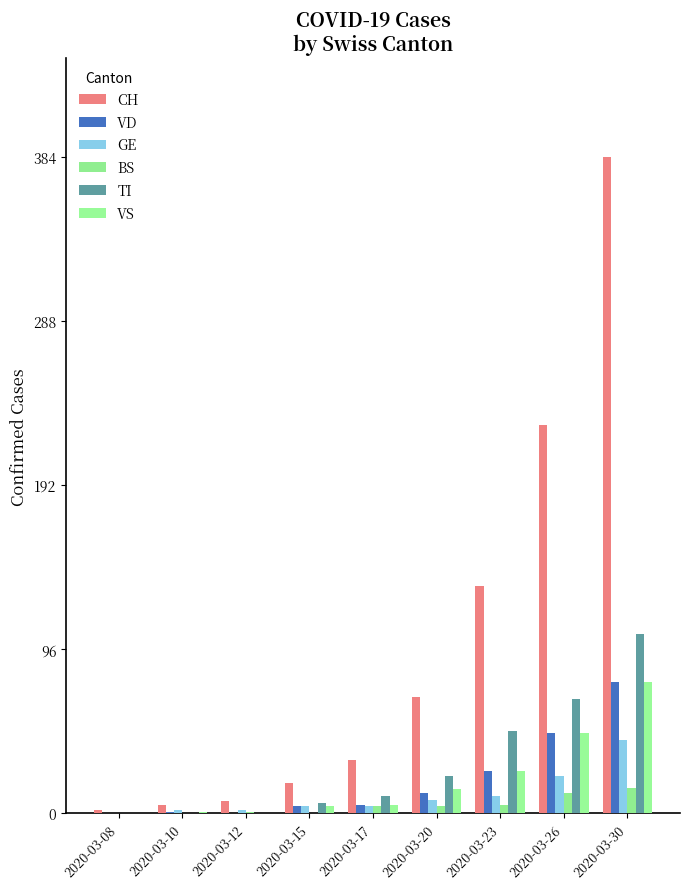

The value of BS at 2020-03-08 is -10. True or false?

False